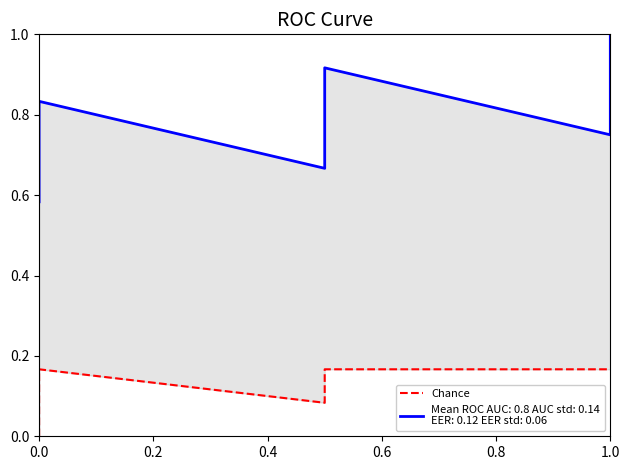

What value does the data have at 0.6?

0.2